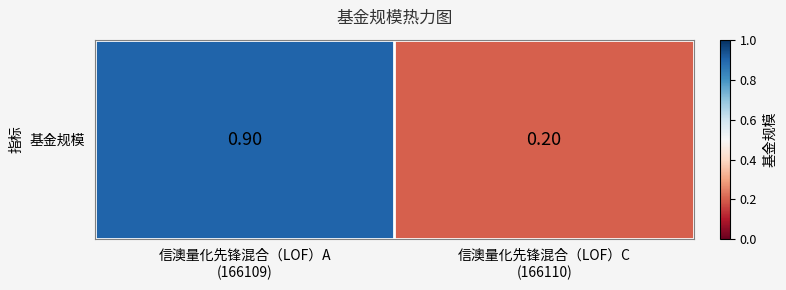

Rank the categories by value from lowest to highest.

信澳量化先锋混合（LOF）C
(166110), 信澳量化先锋混合（LOF）A
(166109)